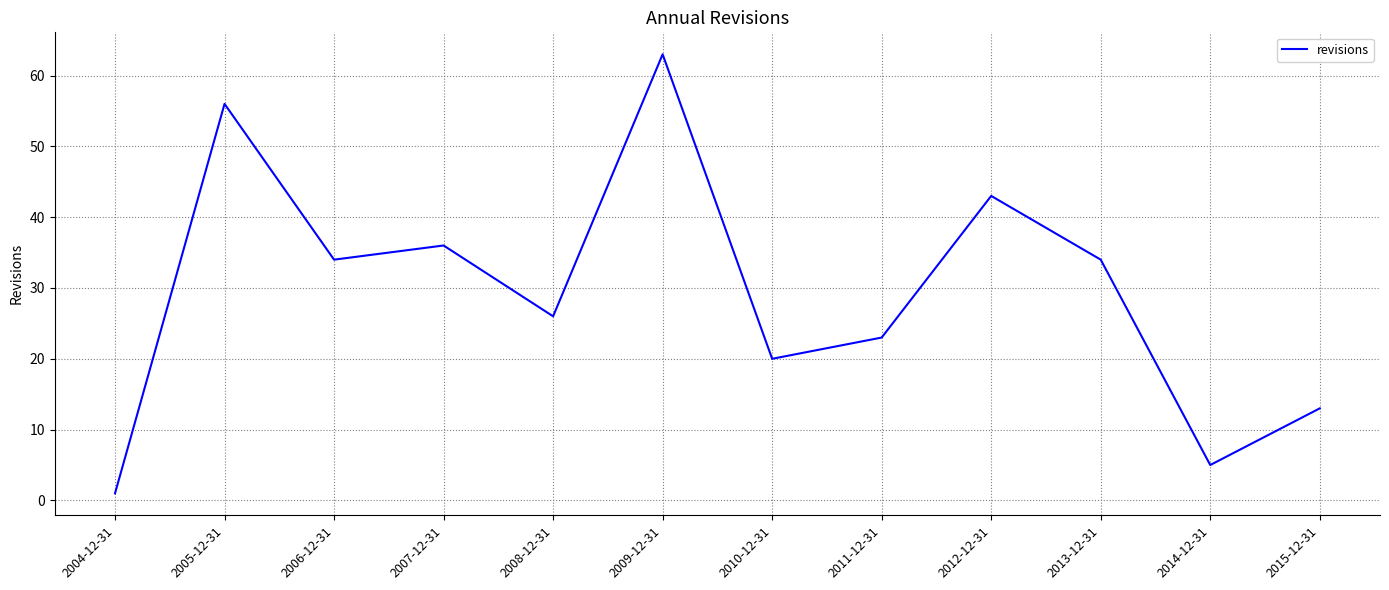

At which category does the data reach its first local valley?

2006-12-31